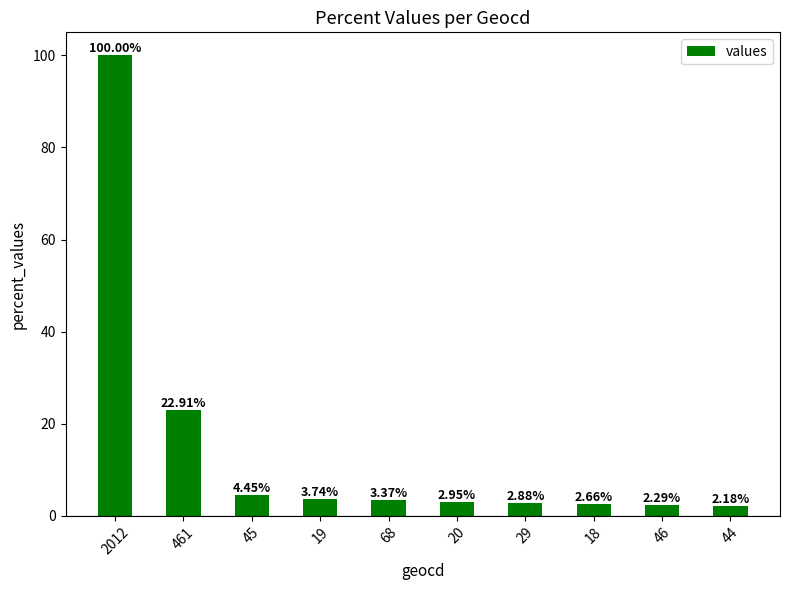

Are the bars horizontal?

No